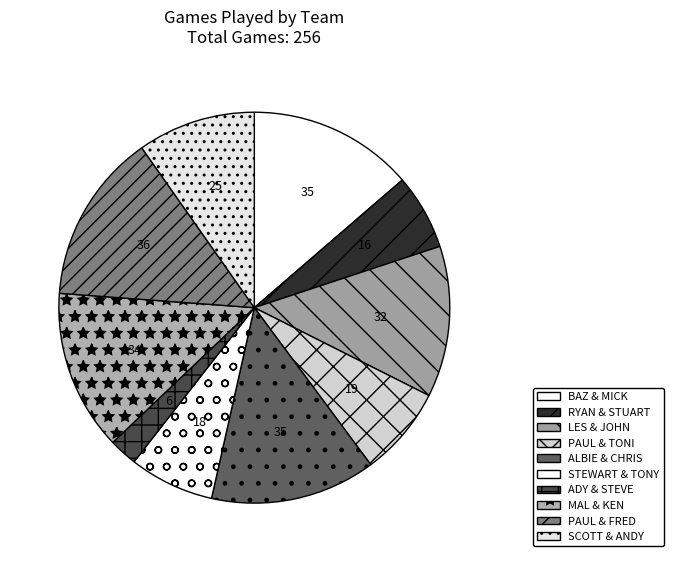

Is there any slice that represents more than half of the pie?

No